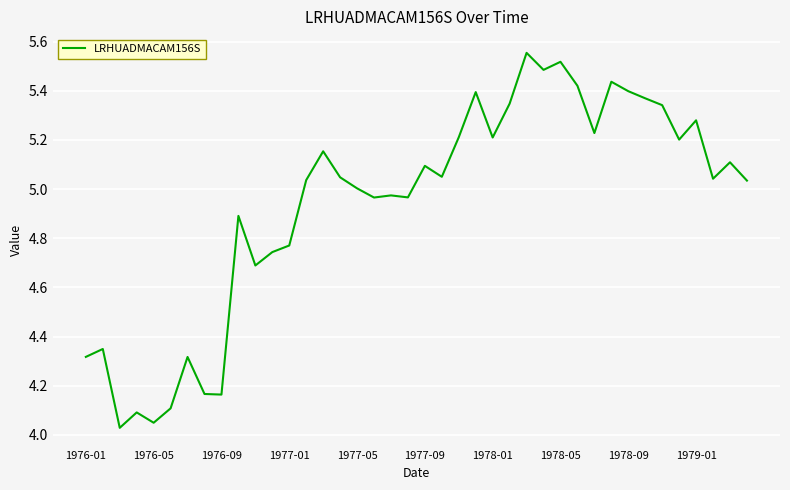

What is the difference between the maximum and minimum values?

1.5